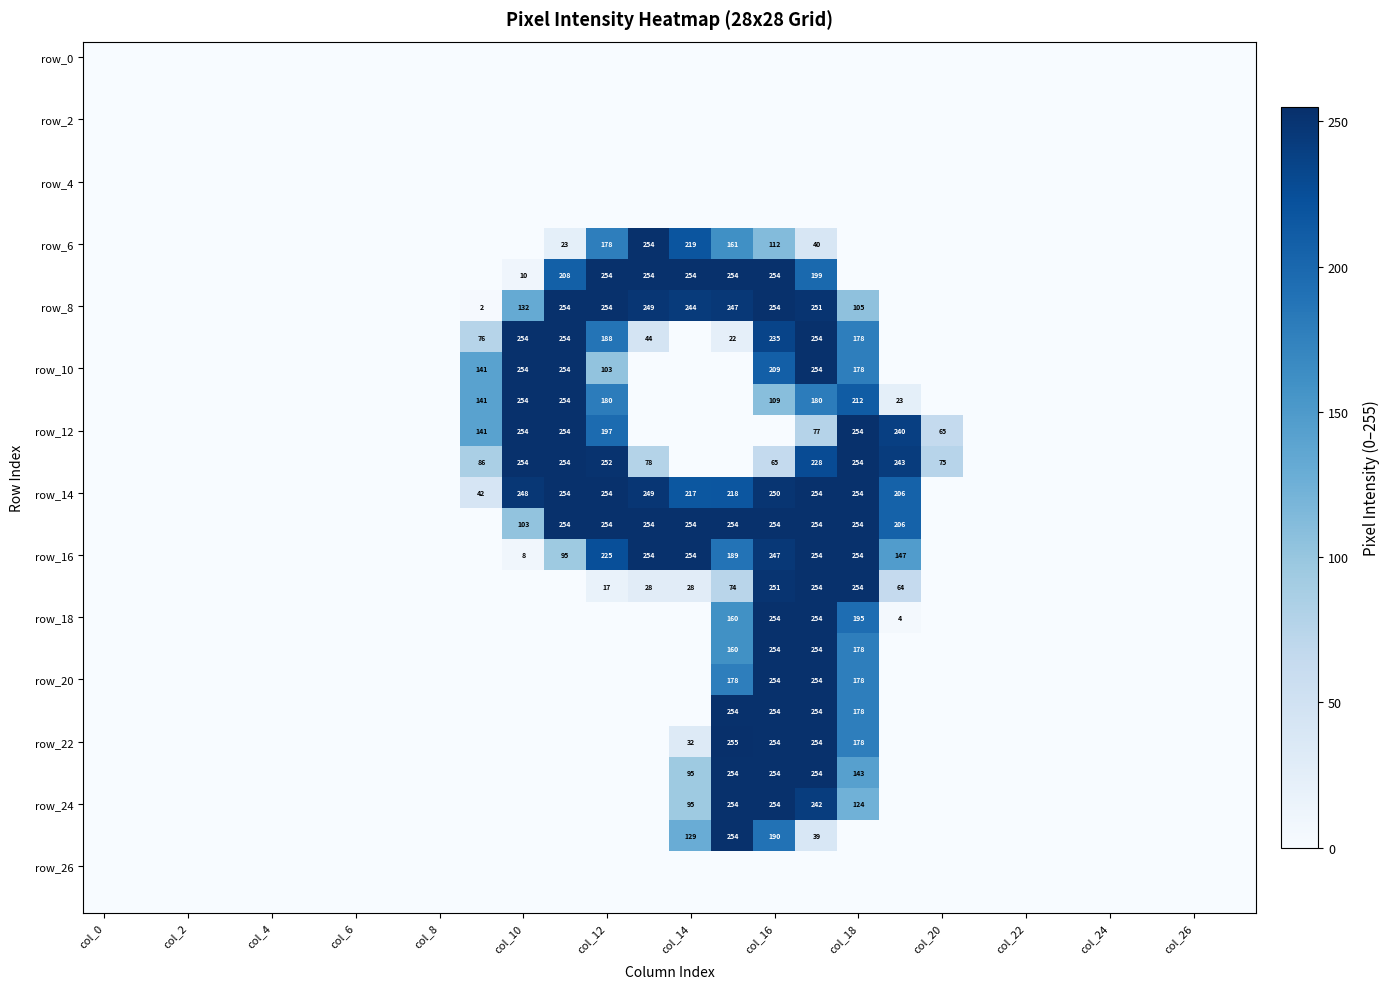

What is the difference between the maximum and minimum values in the row_8 series?

254